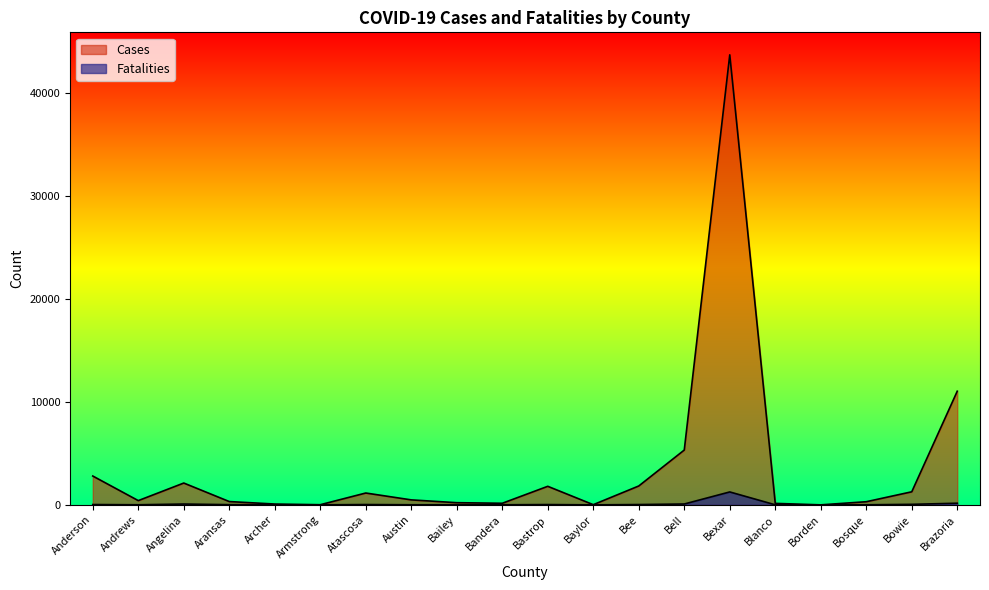

How many values in the Fatalities series are below 18?

10